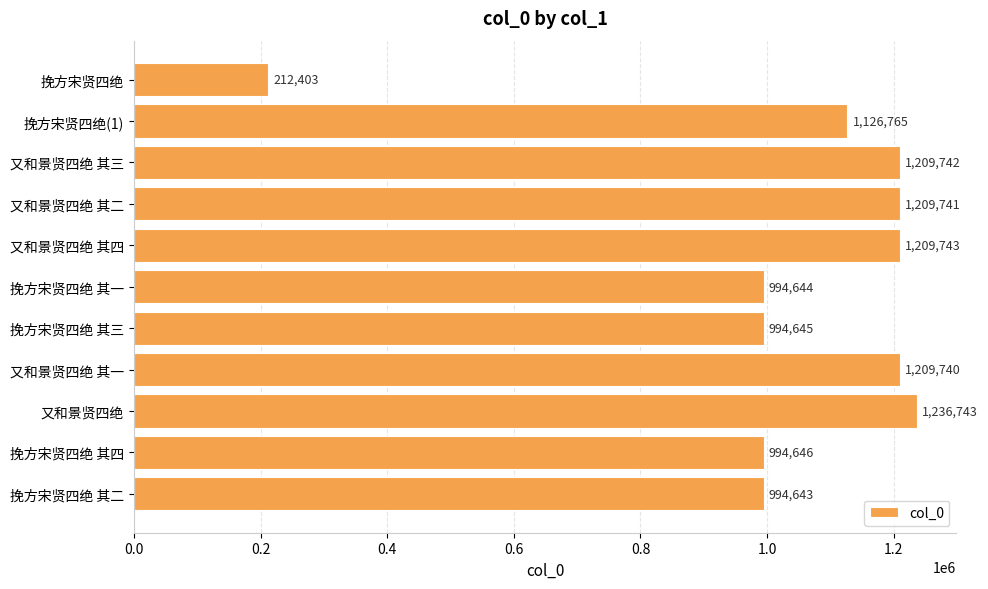

The chart shows a value of 596599 at 又和景贤四绝. True or false?

False